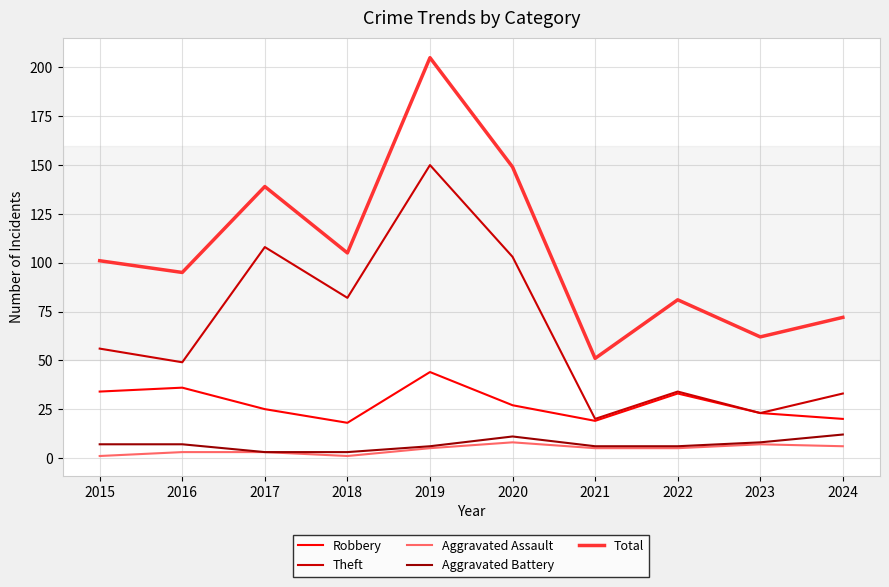

True or false: Aggravated Assault and Total intersect in this chart.

False